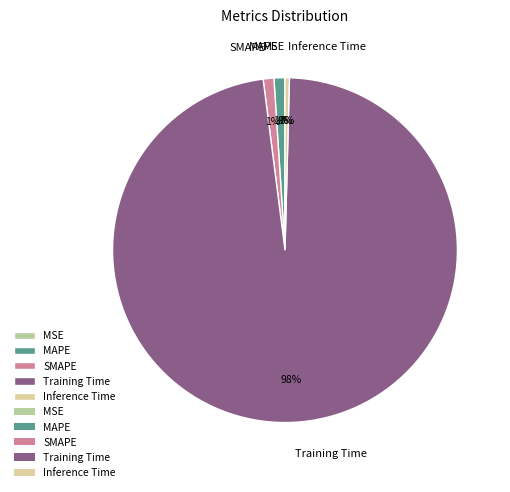

What percentage is the Training Time slice, to the nearest percent?

98%